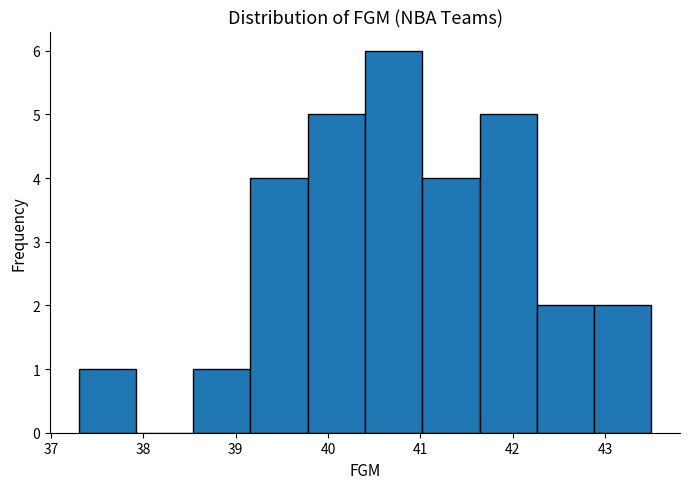

Reading left to right, transcribe this chart: for each bar, give the range it covers on the x-axis and its height. Neither the bar edges nor the heights are printed on the chart, so give them approximately, as read against the axes.

37.30 to 37.92: 1
37.92 to 38.54: 0
38.54 to 39.16: 1
39.16 to 39.78: 4
39.78 to 40.40: 5
40.40 to 41.02: 6
41.02 to 41.64: 4
41.64 to 42.26: 5
42.26 to 42.88: 2
42.88 to 43.50: 2